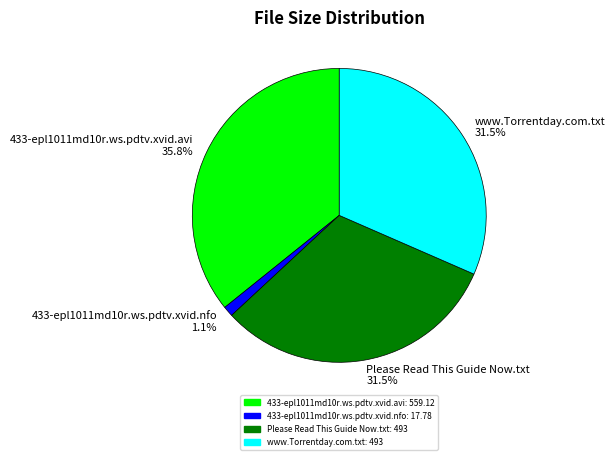

Which slice is the smallest?

433-epl1011md10r.ws.pdtv.xvid.nfo